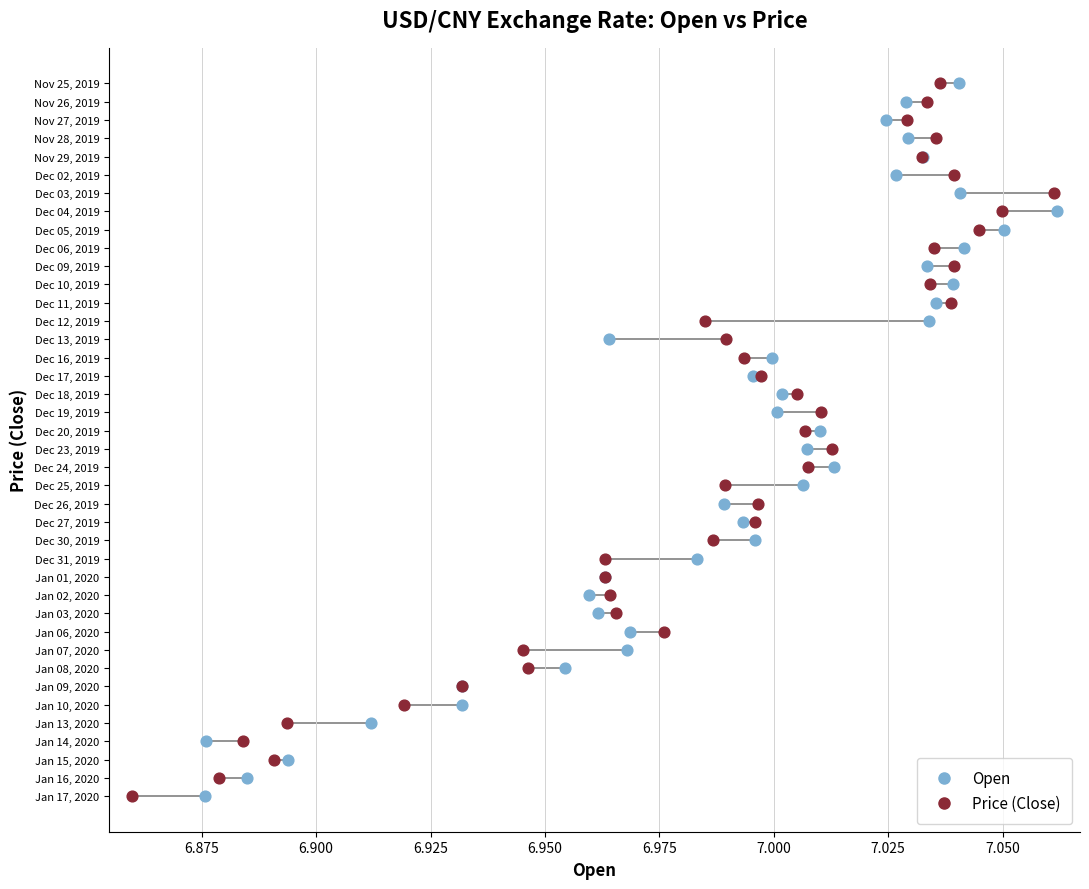

What are all the series names shown in the legend?

Open, Price (Close)